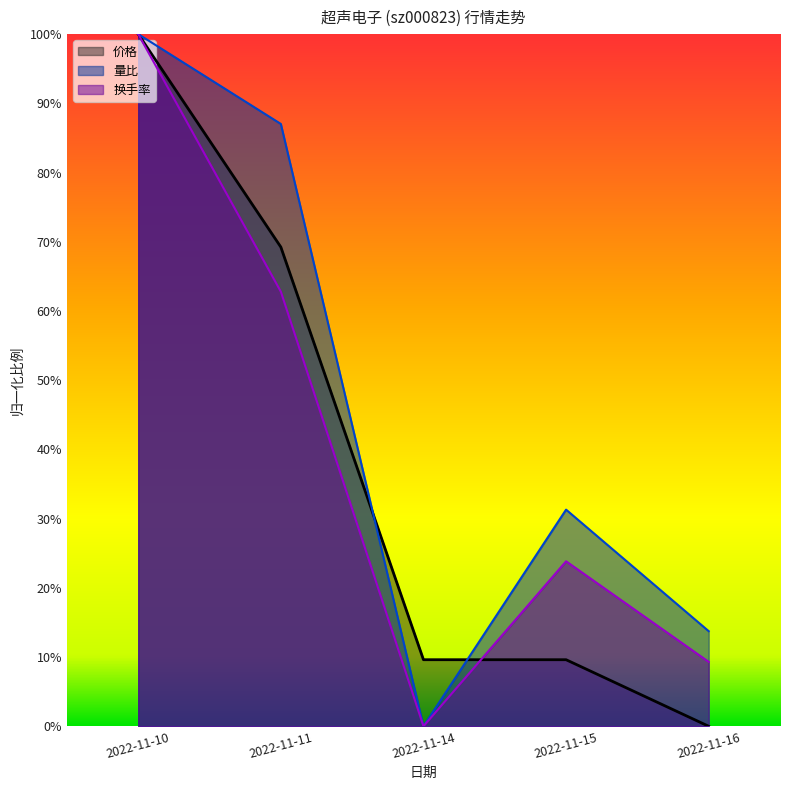

What is the value of the 价格 point at the 2nd from the left?

69.2